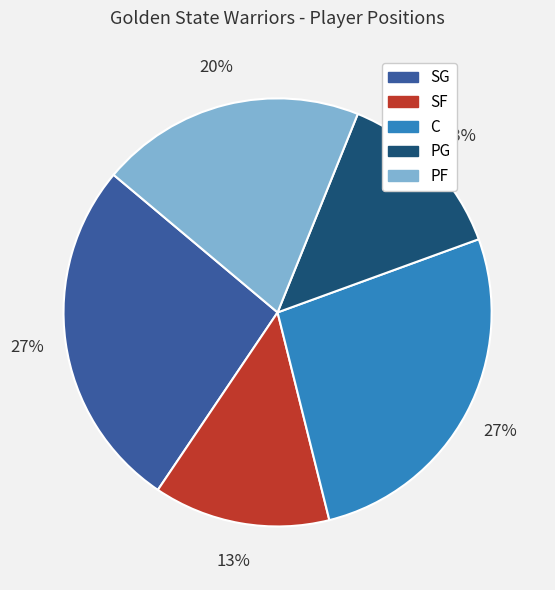

Is there a majority slice in this chart?

No